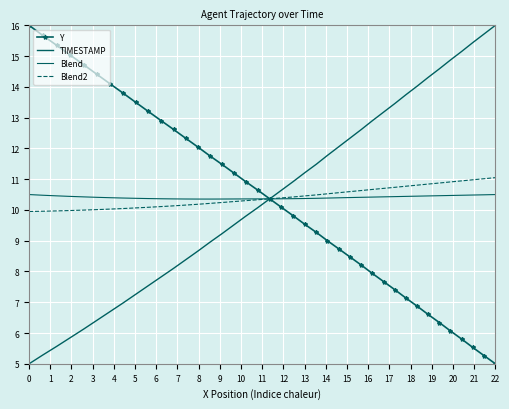

Reading right to left, extract all data points from this chart.

Y: 5.0	5.3	5.5	5.8	6.1	6.3	6.6	6.9	7.1	7.4	7.7	7.9	8.2	8.5	8.7	9.0	9.3	9.5	9.8	10.1	10.4	10.6	10.9	11.2	11.5	11.8	12.0	12.3	12.6	12.9	13.2	13.5	13.8	14.1	14.4	14.7	15.0	15.4	15.7	16.0
TIMESTAMP: 16.0	15.7	15.4	15.2	14.9	14.6	14.3	14.0	13.7	13.5	13.2	12.9	12.6	12.3	12.1	11.8	11.5	11.2	10.9	10.6	10.4	10.1	9.8	9.5	9.2	8.9	8.7	8.4	8.1	7.8	7.5	7.3	7.0	6.7	6.4	6.1	5.8	5.6	5.3	5.0
Blend: 10.5	10.5	10.5	10.5	10.5	10.5	10.5	10.4	10.4	10.4	10.4	10.4	10.4	10.4	10.4	10.4	10.4	10.4	10.4	10.4	10.4	10.4	10.4	10.4	10.4	10.4	10.4	10.4	10.4	10.4	10.4	10.4	10.4	10.4	10.4	10.4	10.4	10.5	10.5	10.5
Blend2: 11.1	11.0	11.0	10.9	10.9	10.9	10.8	10.8	10.8	10.7	10.7	10.7	10.6	10.6	10.6	10.5	10.5	10.5	10.4	10.4	10.4	10.3	10.3	10.3	10.2	10.2	10.2	10.2	10.1	10.1	10.1	10.1	10.0	10.0	10.0	10.0	10.0	10.0	10.0	9.9